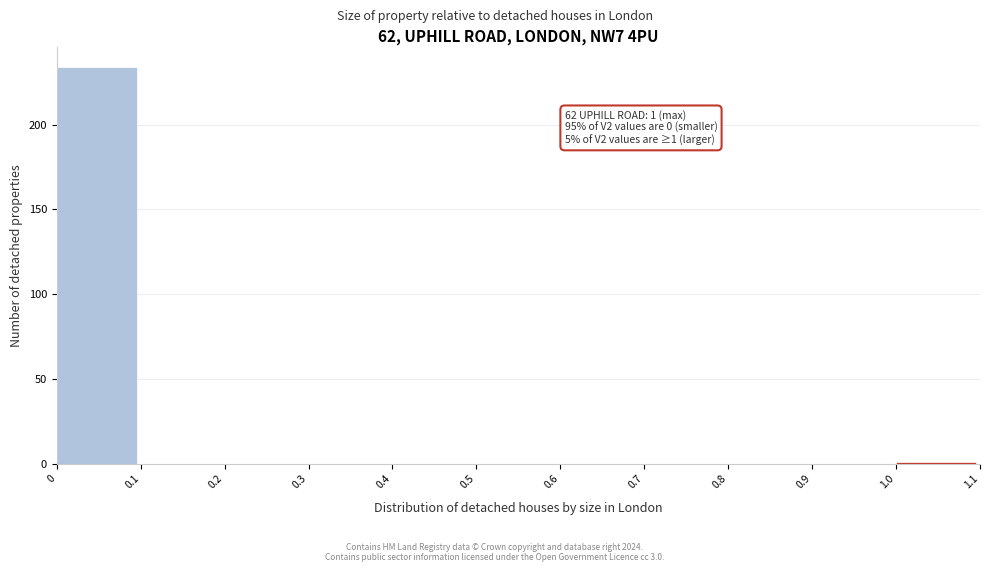

Reading left to right, extract all data points from this chart.

0=234	0.1=0	0.2=0	0.3=0	0.4=0	0.5=0	0.6=0	0.7=0	0.8=0	0.9=0	1.0=1